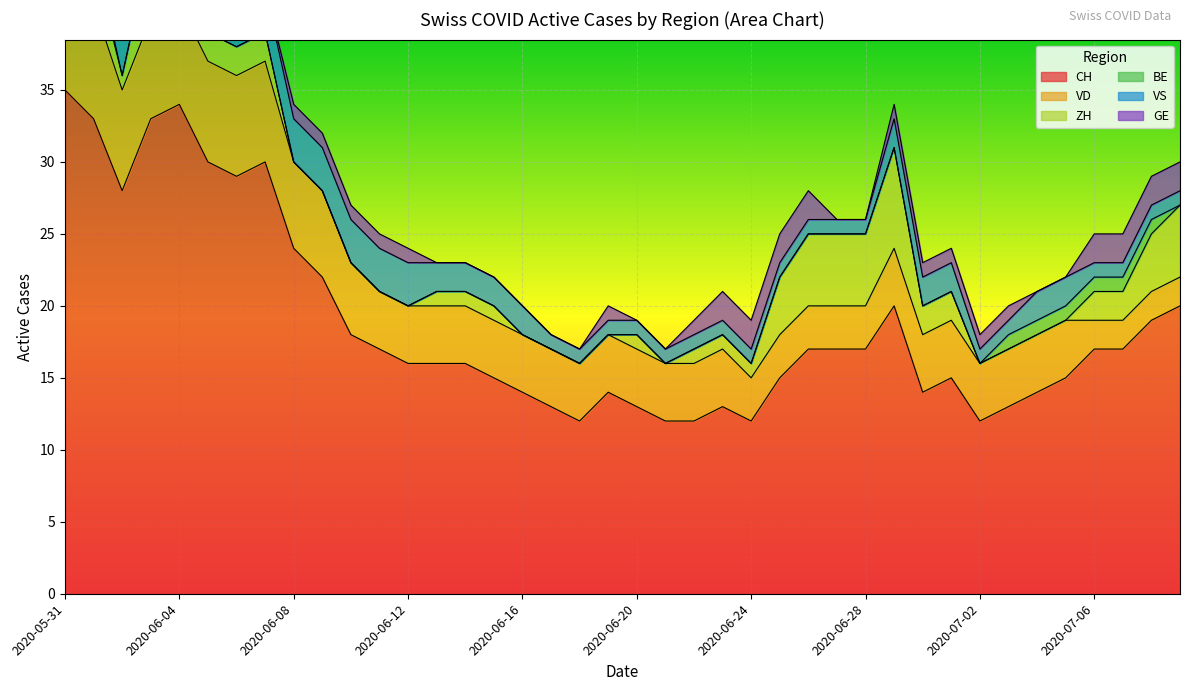

At how many categories does at least one series exceed 10?

40